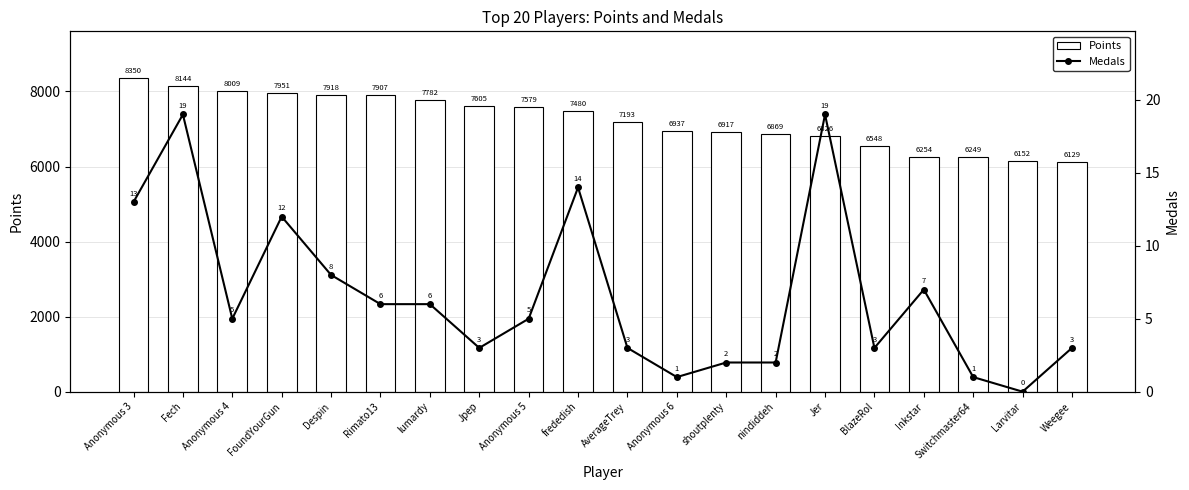

How many values in the Points series are below 7480?

10